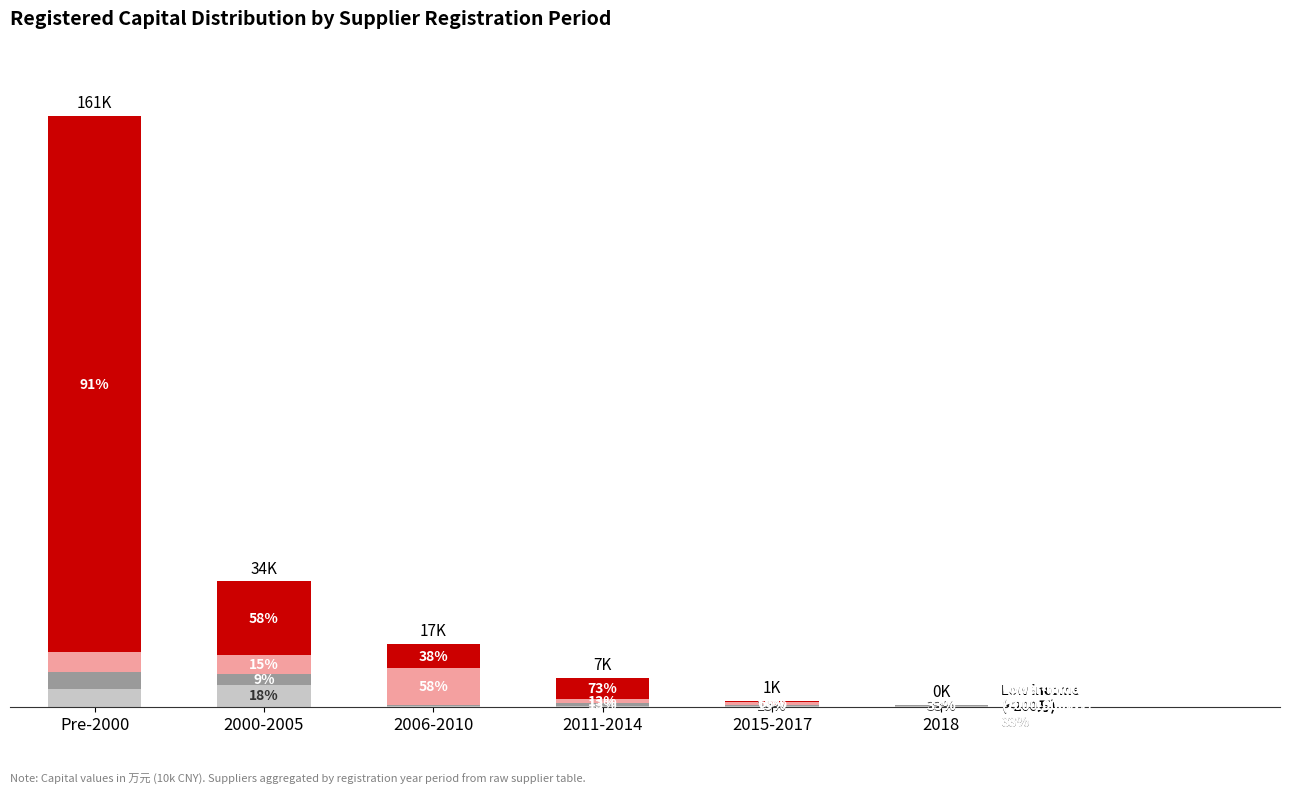

Are the bars grouped side by side (vs. stacked)?

No